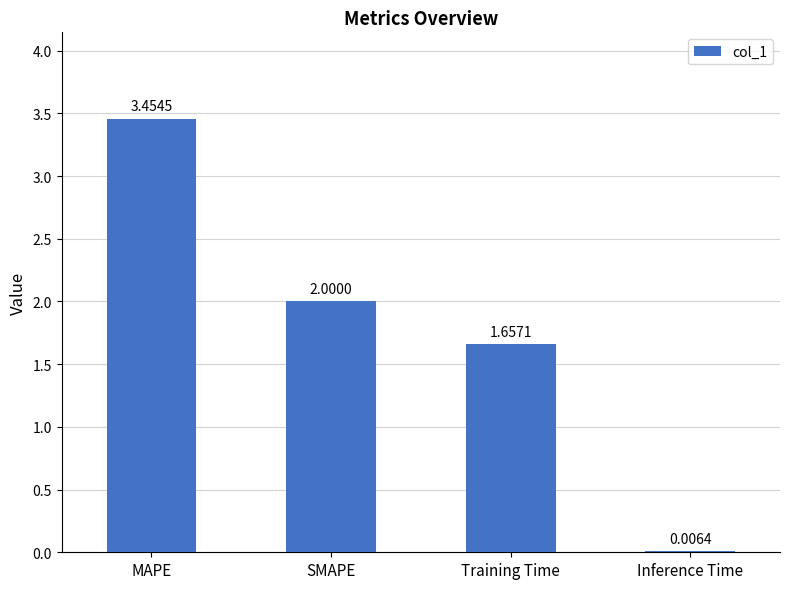

Which category has the highest value across all series?

MAPE